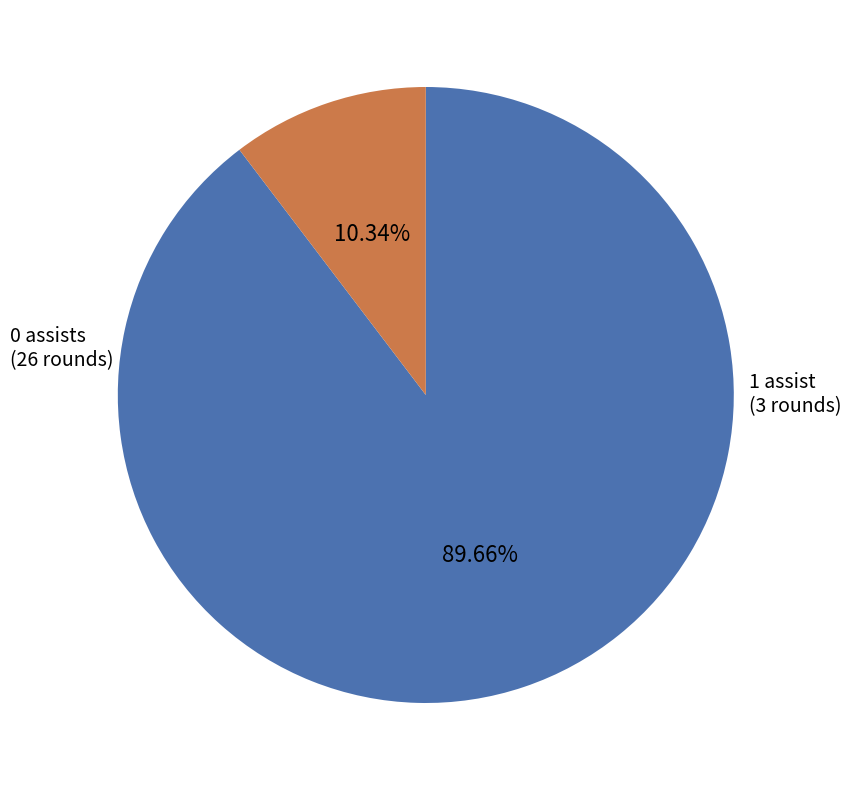

Is there any slice that represents more than half of the pie?

Yes